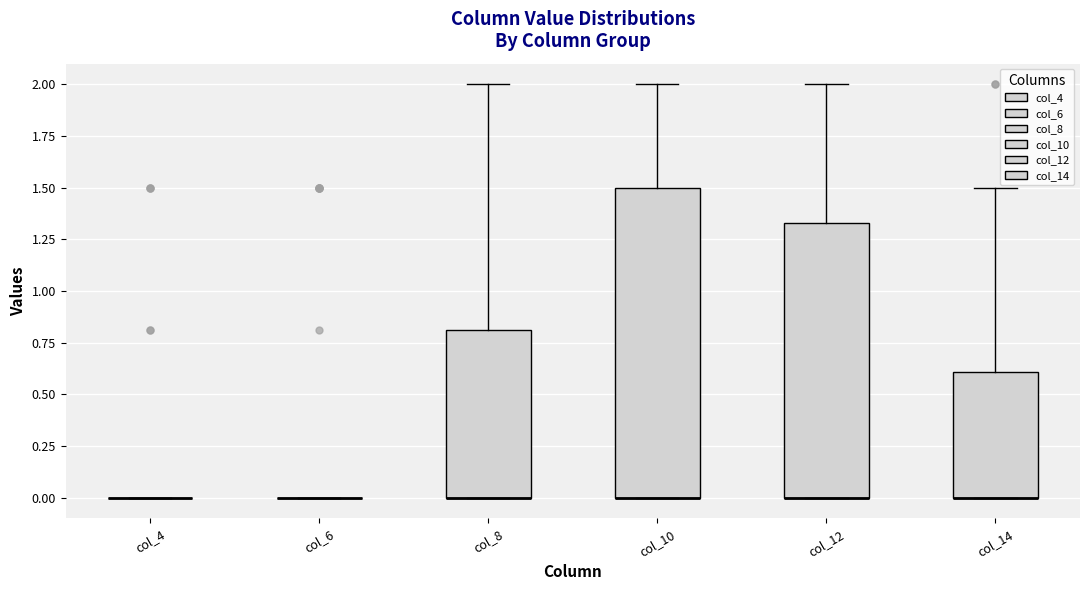

Reading left to right, transcribe this box plot: for each box, give where its median line is, the range the box spans, and where its two whiskers end, as read against the y-axis. The values are not printed on the chart, so give them approximately, as read against the axis.

col_4: box collapsed to a line at 0.00, whiskers 0.00 to 0.00
col_6: box collapsed to a line at 0.00, whiskers 0.00 to 0.00
col_8: median 0.00 (drawn on the box's lower edge), box 0.00 to 0.80, whiskers 0.00 to 2.00
col_10: median 0.00 (drawn on the box's lower edge), box 0.00 to 1.50, whiskers 0.00 to 2.00
col_12: median 0.00 (drawn on the box's lower edge), box 0.00 to 1.35, whiskers 0.00 to 2.00
col_14: median 0.00 (drawn on the box's lower edge), box 0.00 to 0.60, whiskers 0.00 to 1.50